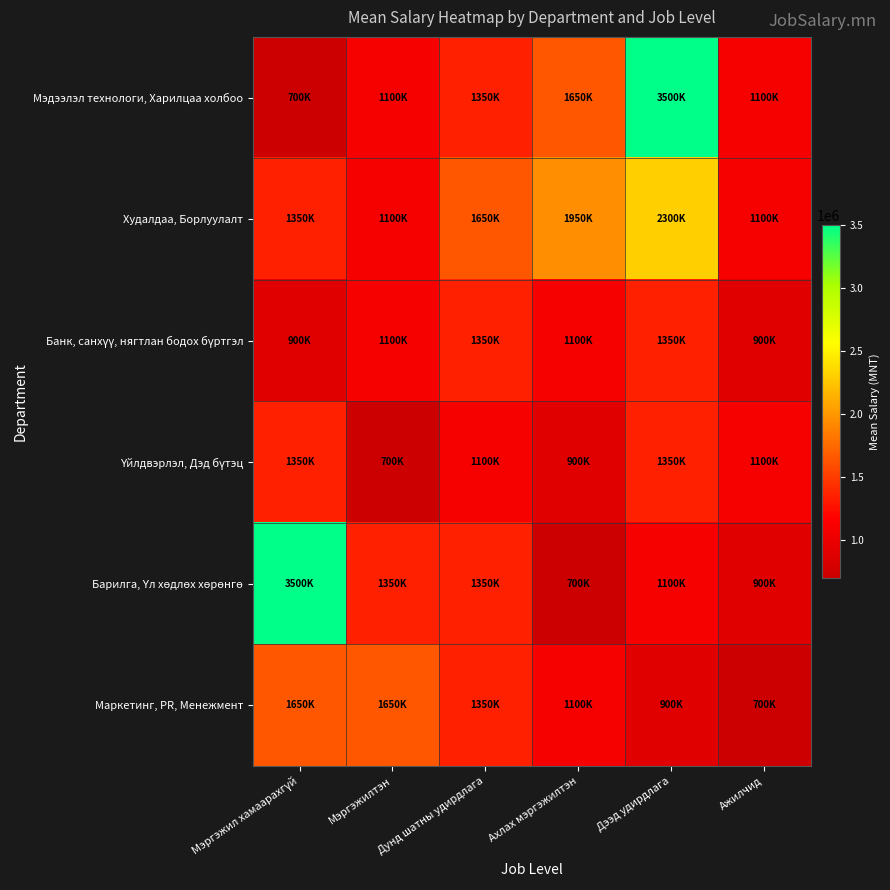

At how many categories does at least one series exceed 1784432?

3